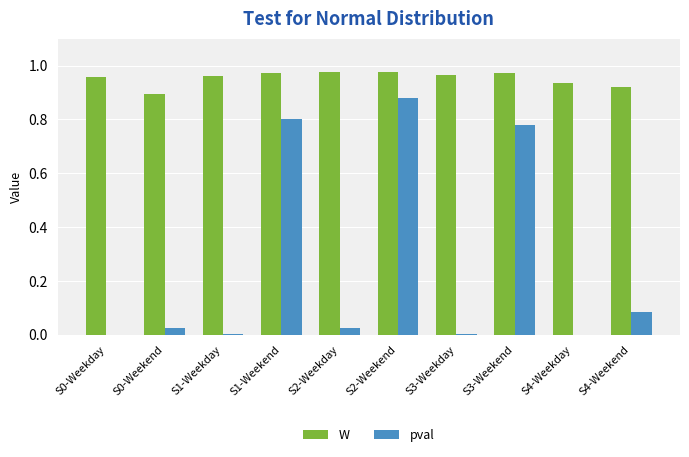

What is the sum of all W values?

9.5